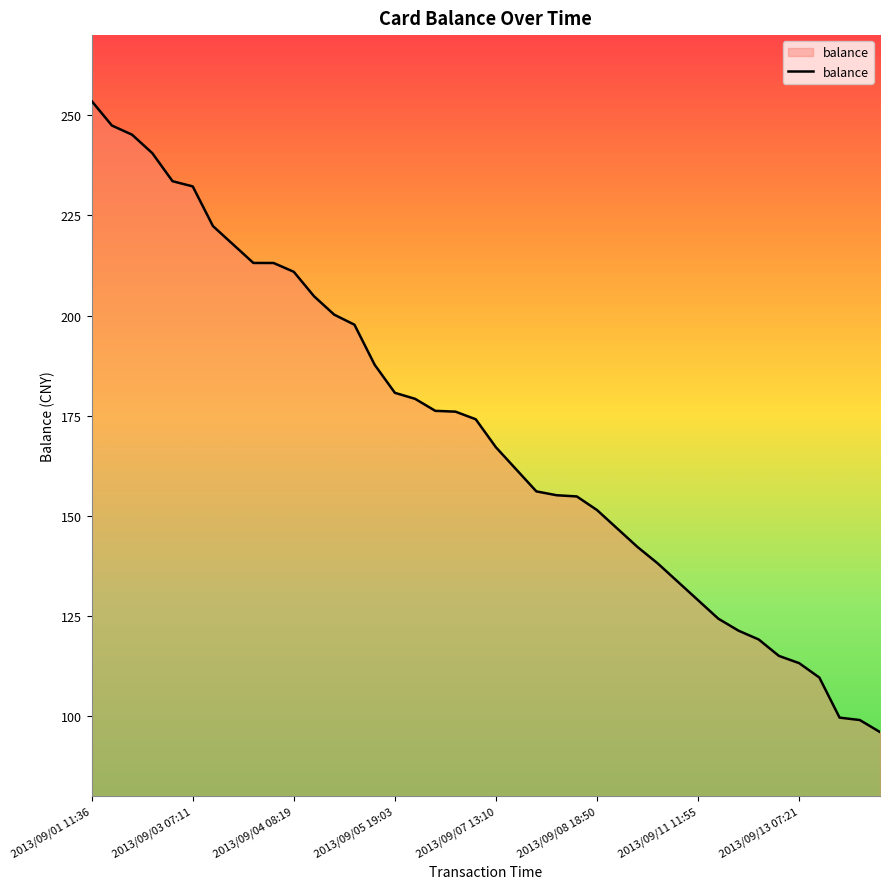

What is the greatest value displayed?

253.5